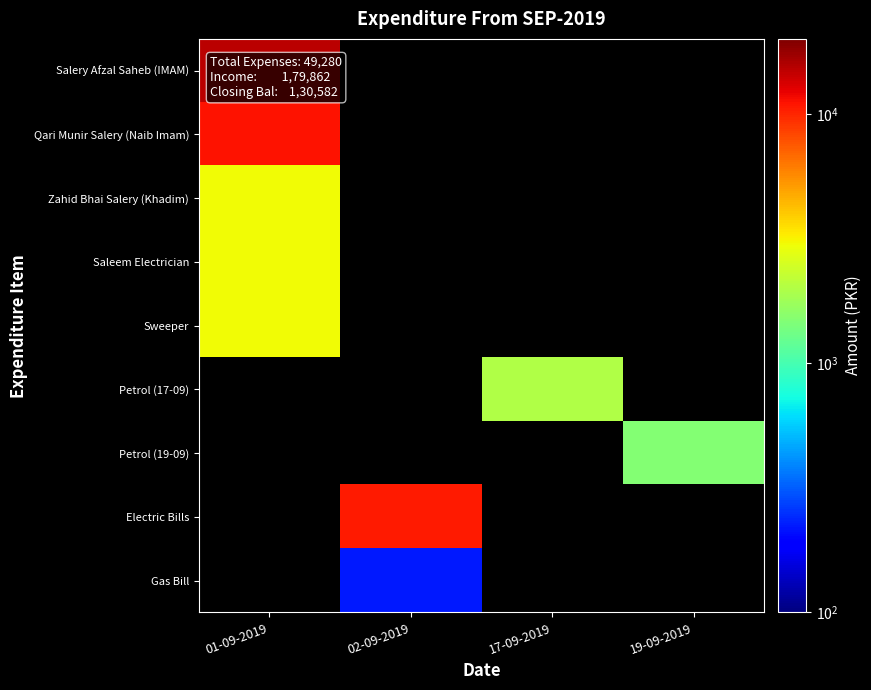

Which series has the largest range (max minus min)?

Salery Afzal Saheb (IMAM)